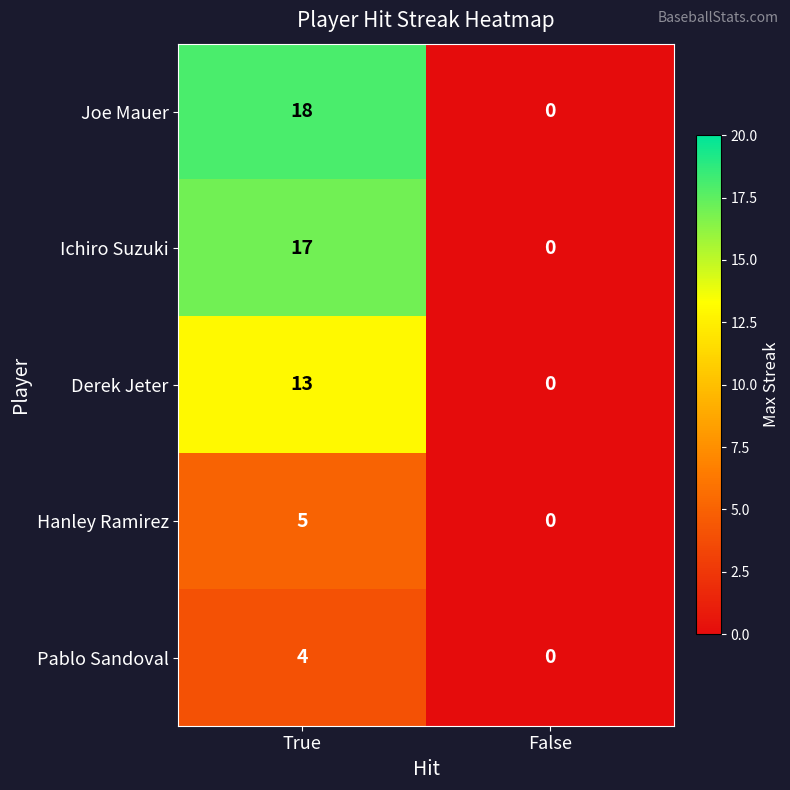

Which series has the largest range (max minus min)?

Joe Mauer